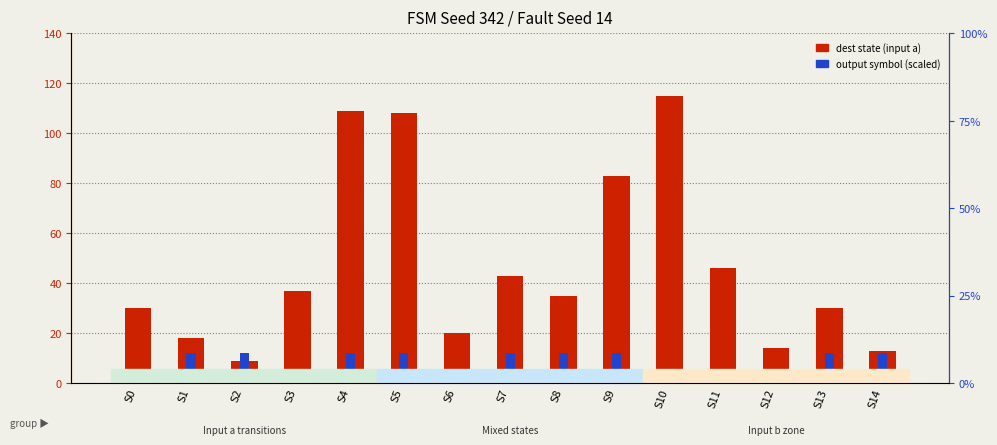

At which category is the sum across all series the highest?

S4